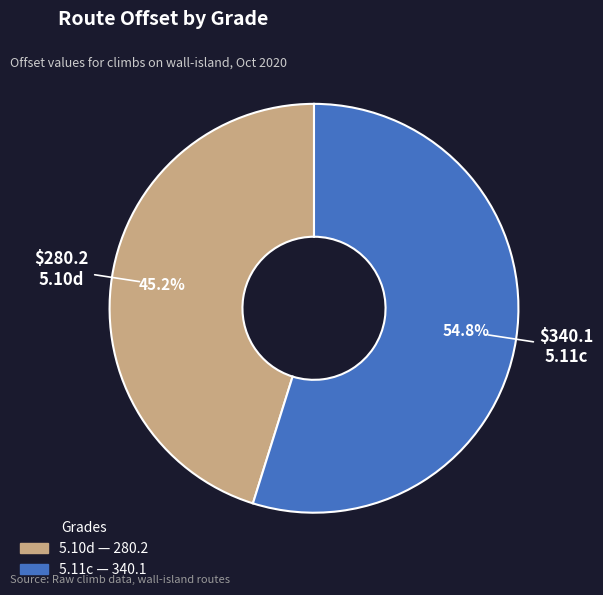

What percentage do 5.11c and 5.10d together represent?

100.0%